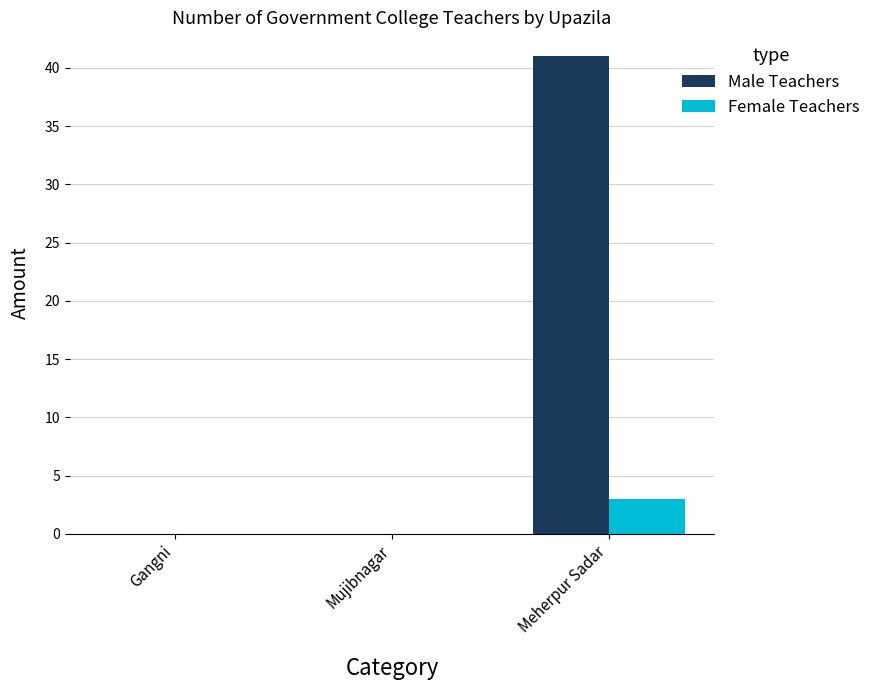

Which label corresponds to the largest value in the chart?

Meherpur Sadar